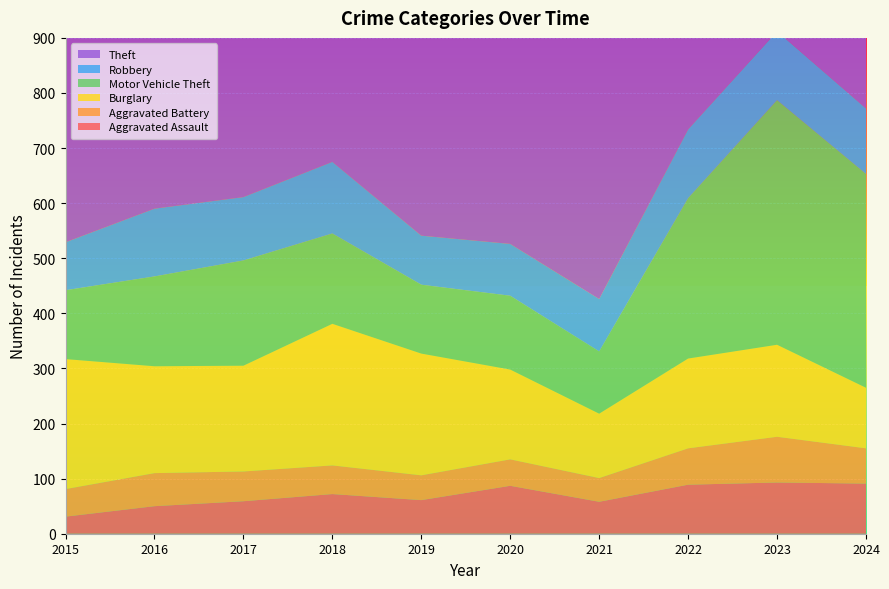

Reading left to right, list all the values displayed in this chart.

Aggravated Assault: 31	50	59	72	61	87	58	89	93	91
Aggravated Battery: 50	60	54	52	45	48	43	66	83	64
Burglary: 236	194	192	257	221	163	117	163	167	110
Motor Vehicle Theft: 125	163	191	164	125	134	113	291	444	388
Robbery: 87	123	115	130	89	94	95	125	125	119
Theft: 641	689	873	767	855	713	691	912	861	830